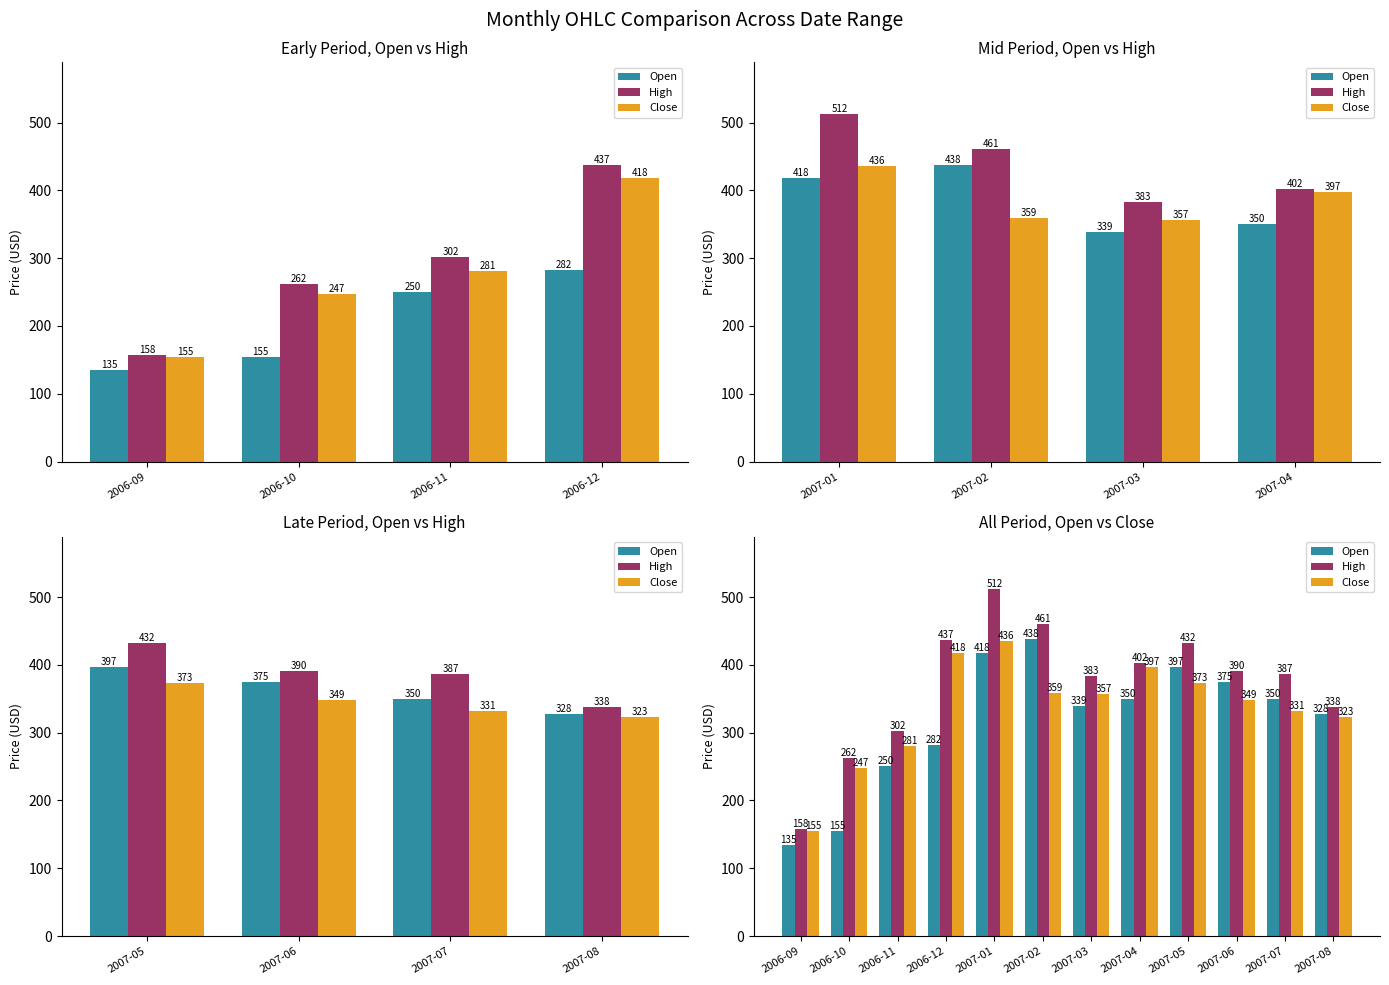

What is the sum of all Open values?

3816.3